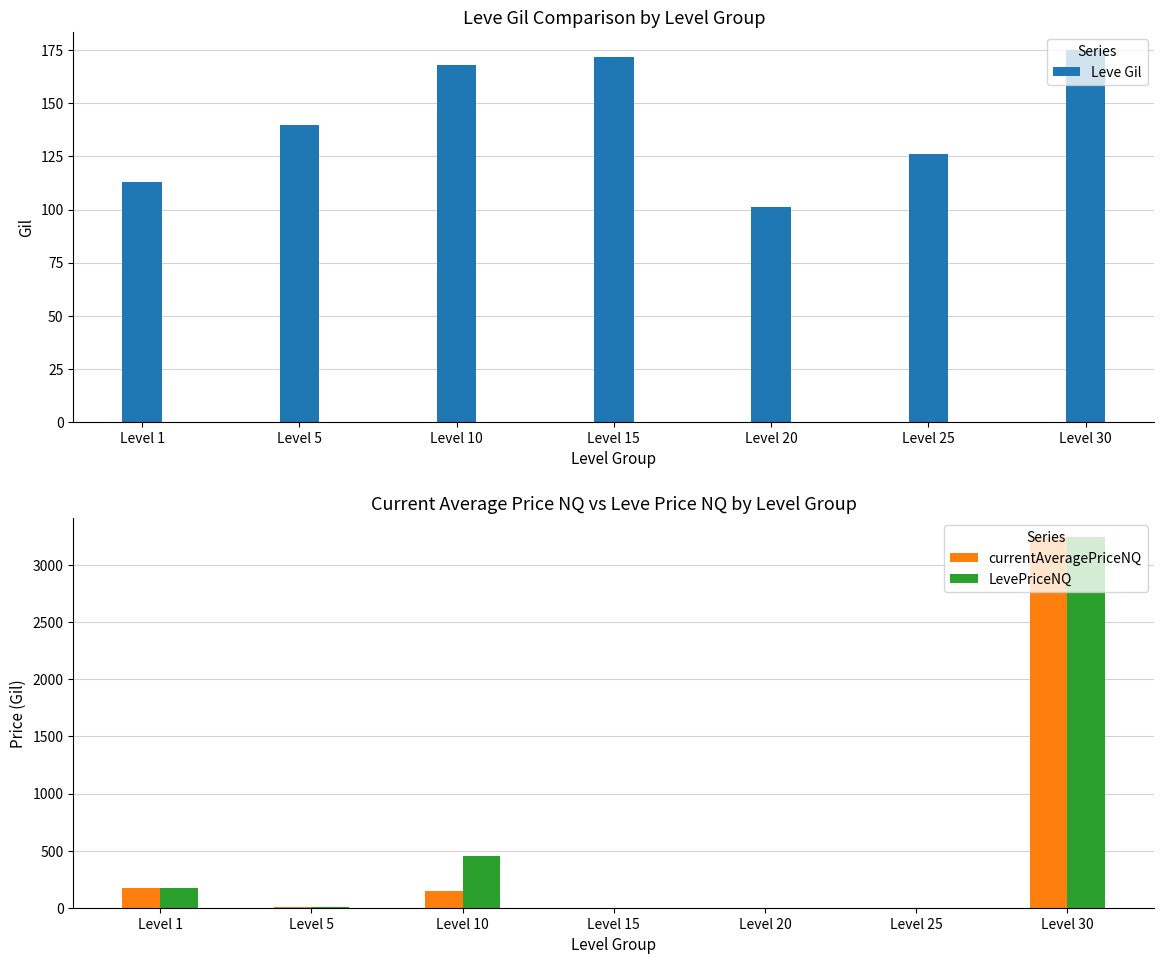

Reading left to right, what are all the values shown in this chart?

Leve Gil: Level 1=113.0	Level 5=140.0	Level 10=168.0	Level 15=172.0	Level 20=101.0	Level 25=126.0	Level 30=175.0
currentAveragePriceNQ: Level 1=171.6	Level 5=10.3	Level 10=150.8	Level 15=0.0	Level 20=0.0	Level 25=0.0	Level 30=3250.5
LevePriceNQ: Level 1=171.6	Level 5=10.3	Level 10=452.4	Level 15=0.0	Level 20=0.0	Level 25=0.0	Level 30=3250.5